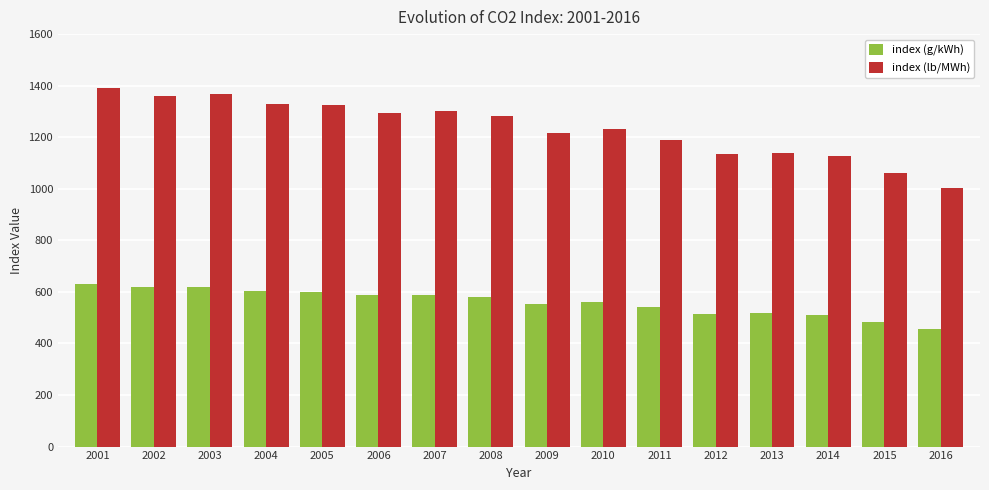

List the series in order of their overall mean, highest first.

index (lb/MWh), index (g/kWh)